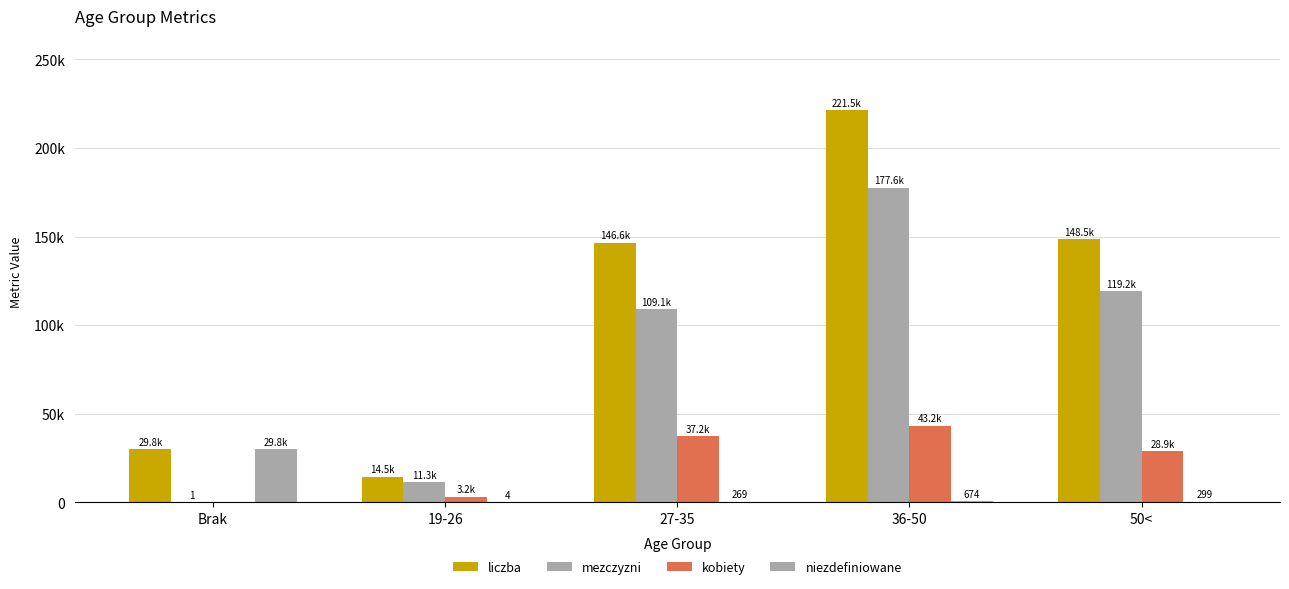

Reading left to right, transcribe all the data shown in this chart.

liczba: 29826	14512	146583	221494	148459
mezczyzni: 1	11267	109111	177610	119227
kobiety: 0	3241	37203	43210	28933
niezdefiniowane: 29825	4	269	674	299